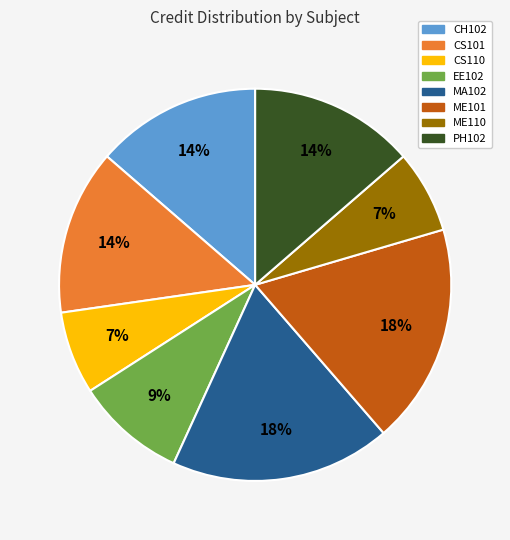

Do MA102 and EE102 together represent more than half of the pie?

No